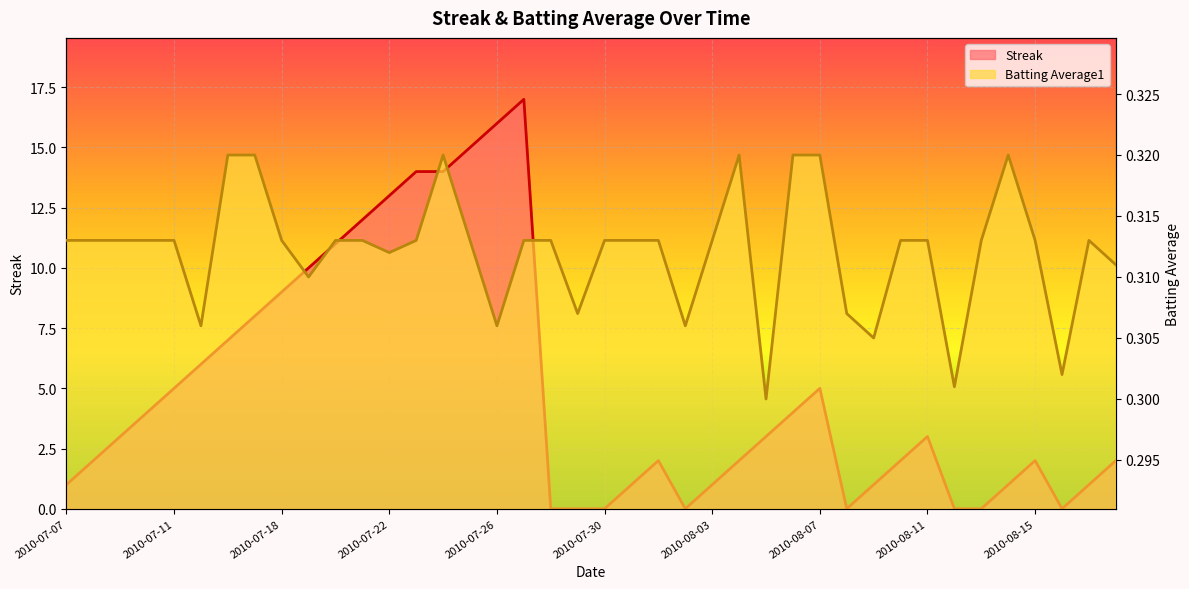

At 2010-07-20, list the series in order from smallest to largest.

Batting Average1, Streak